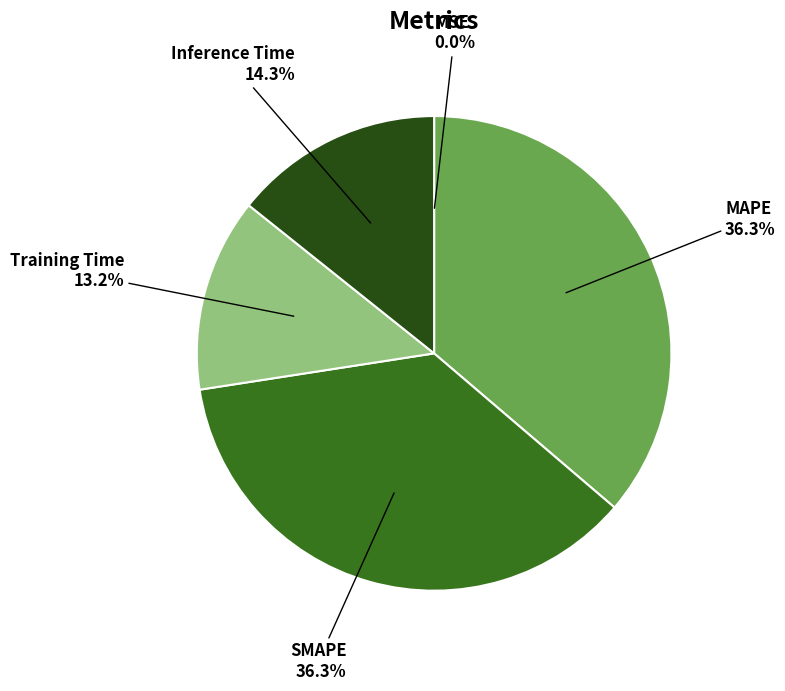

Is there any slice that represents more than half of the pie?

No